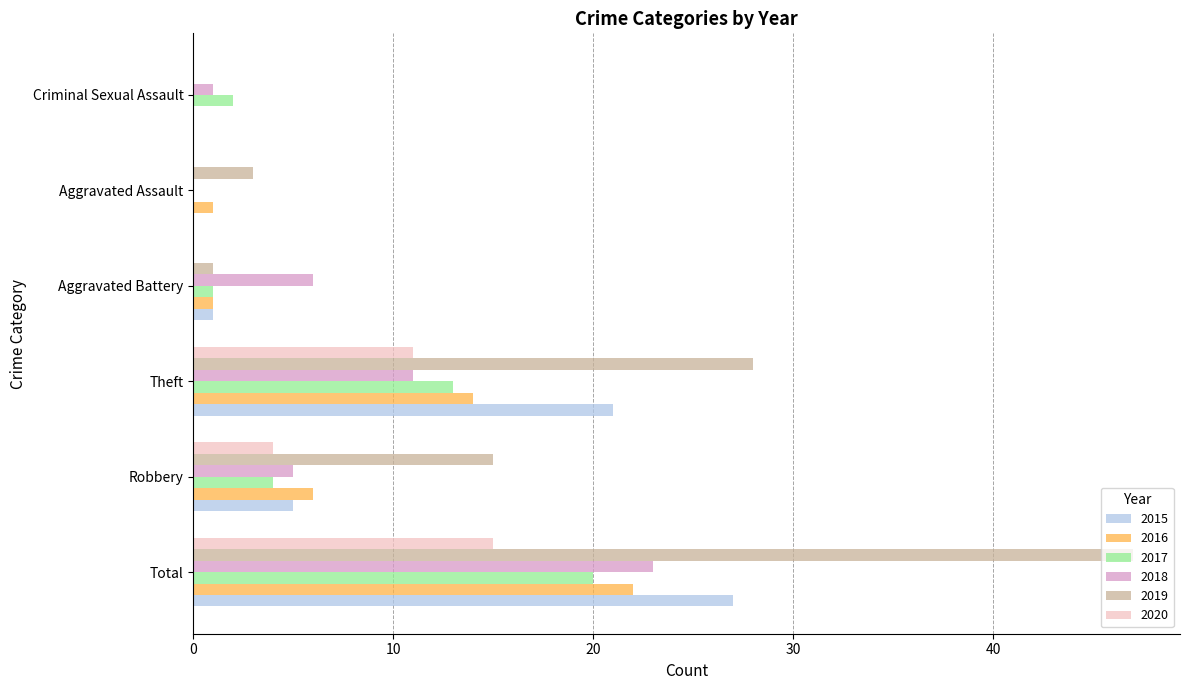

What is the total value across all series at Robbery?

39